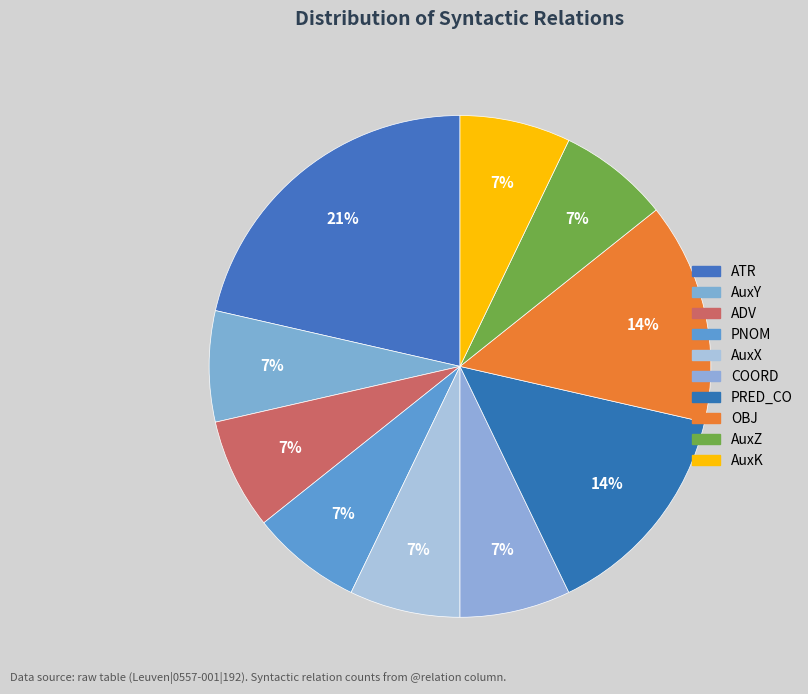

How many segments does this pie chart have?

10